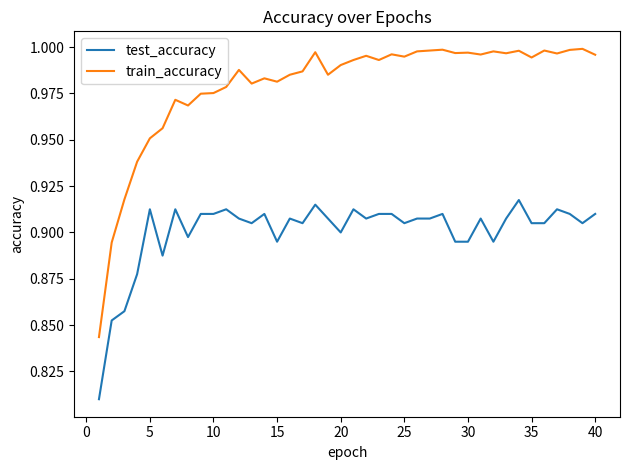

Rank the series by their maximum value, from lowest to highest.

test_accuracy, train_accuracy